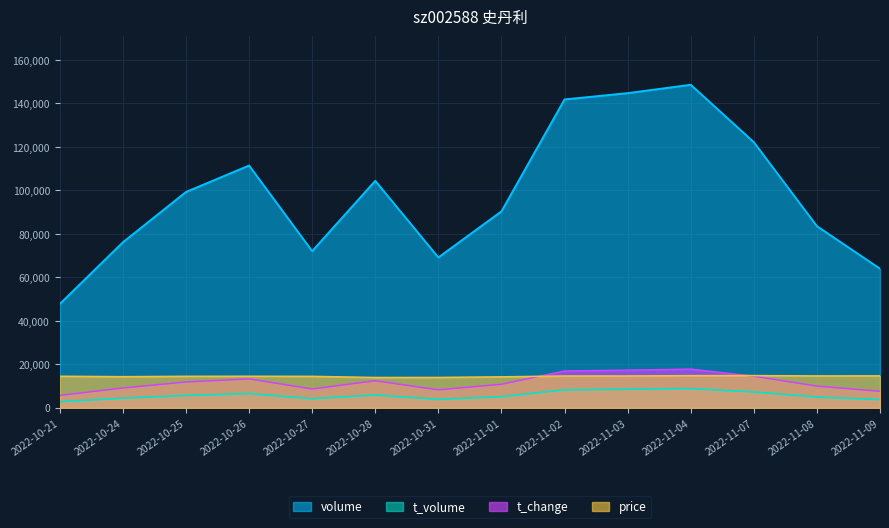

How many distinct data groups are displayed?

4